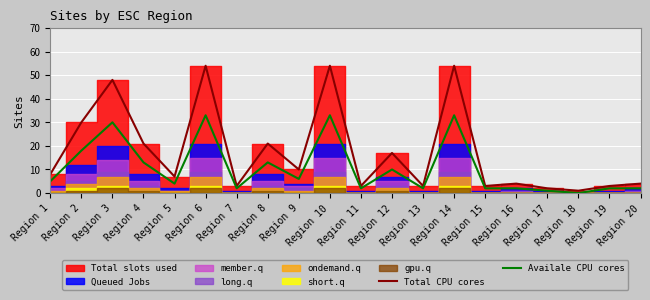

What is the total value across all series at Region 13?

5